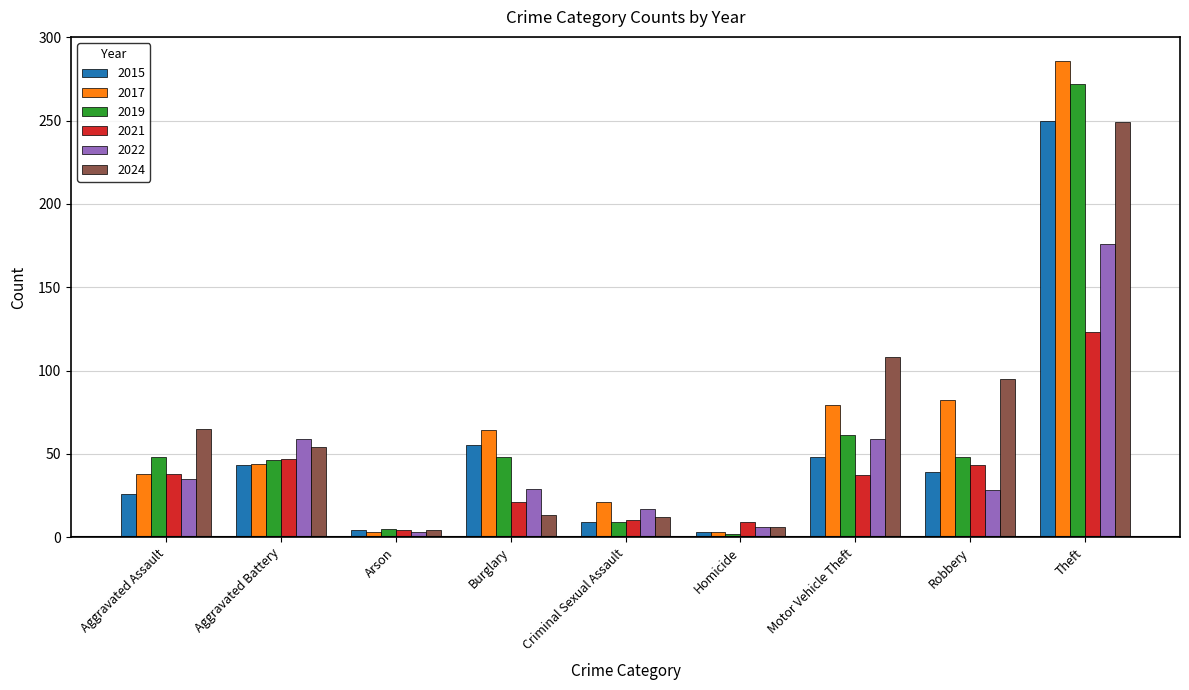

What is the label of the 5th bar from the left?

Criminal Sexual Assault